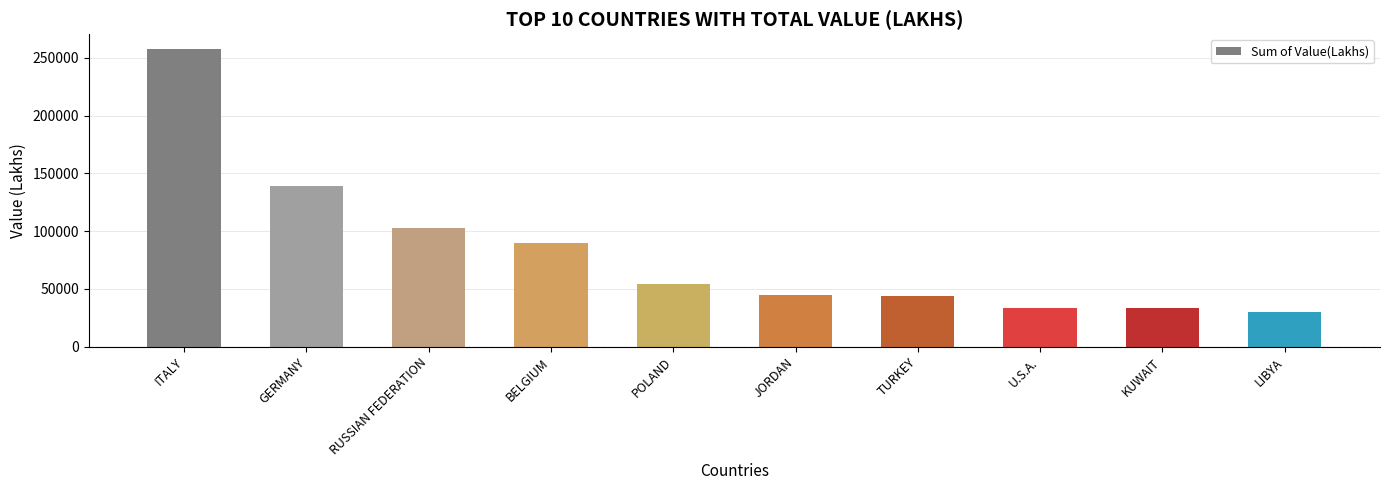

What is the label of the 9th bar from the left?

KUWAIT